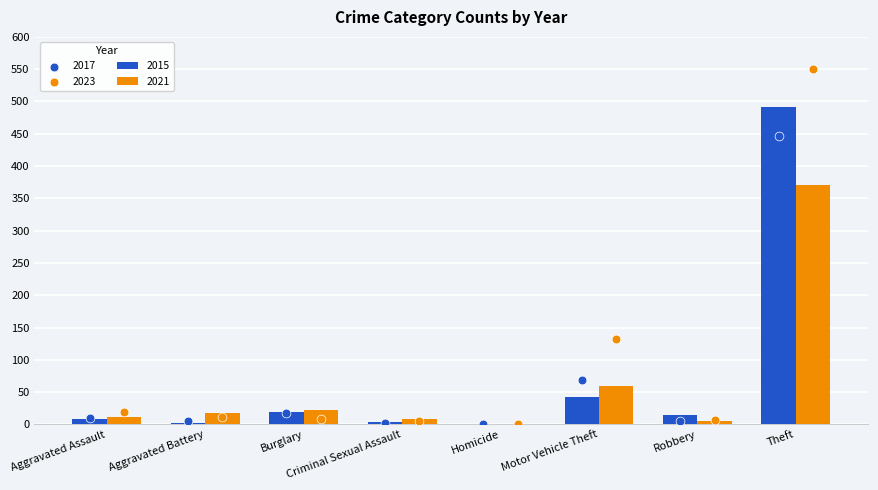

At which category is the sum across all series the highest?

Theft